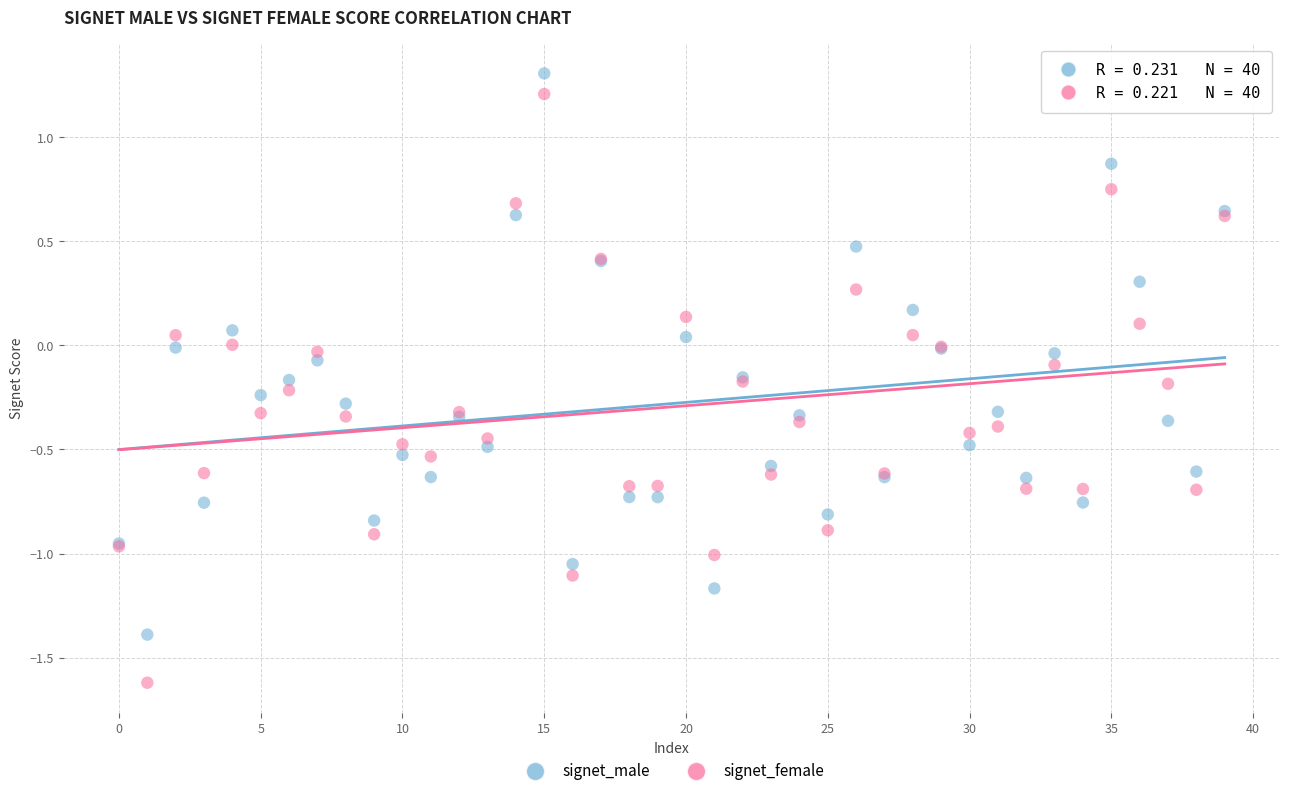

Which series has the widest spread of Y values?

signet_female